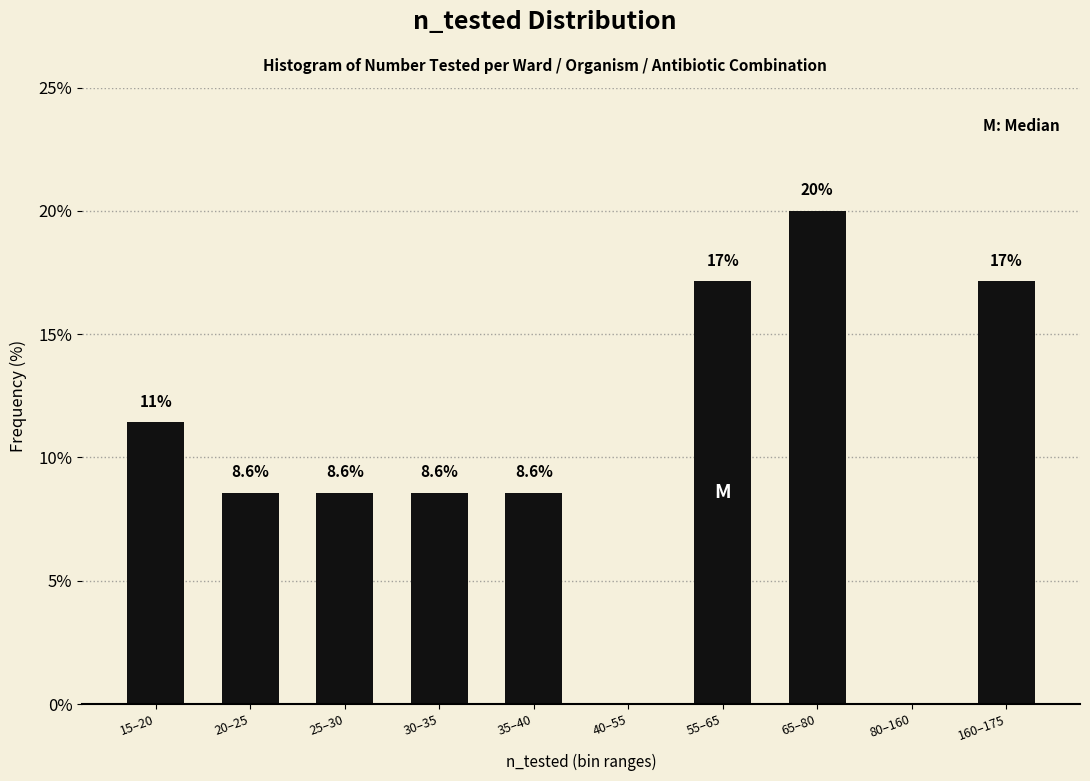

Reading left to right, list all the values displayed in this chart.

15–20=11.4	20–25=8.6	25–30=8.6	30–35=8.6	35–40=8.6	40–55=0.0	55–65=17.1	65–80=20.0	80–160=0.0	160–175=17.1